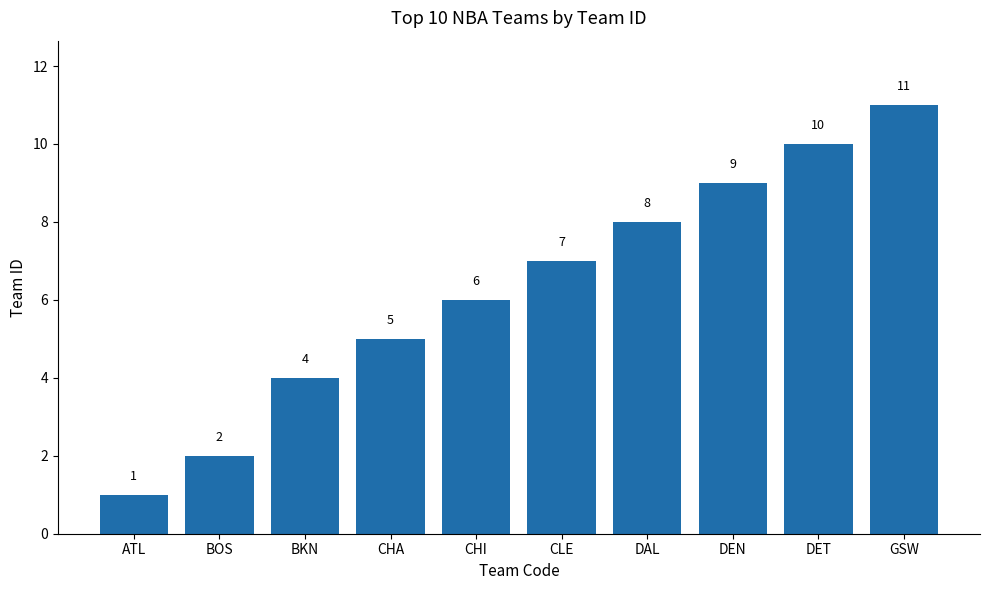

Which has a higher value, ATL or DEN?

DEN